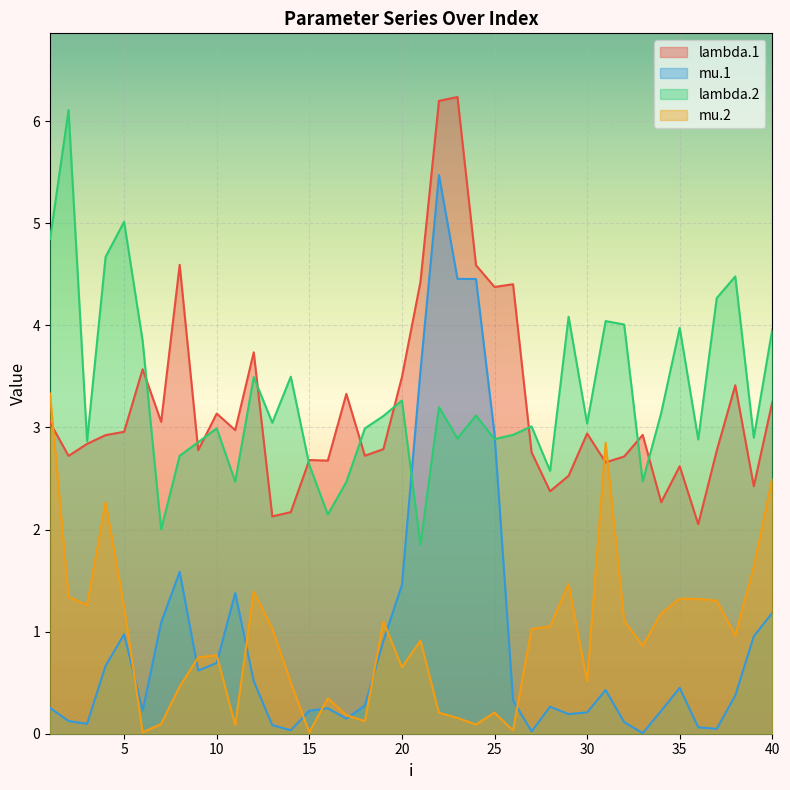

True or false: lambda.2 and mu.2 intersect in this chart.

False